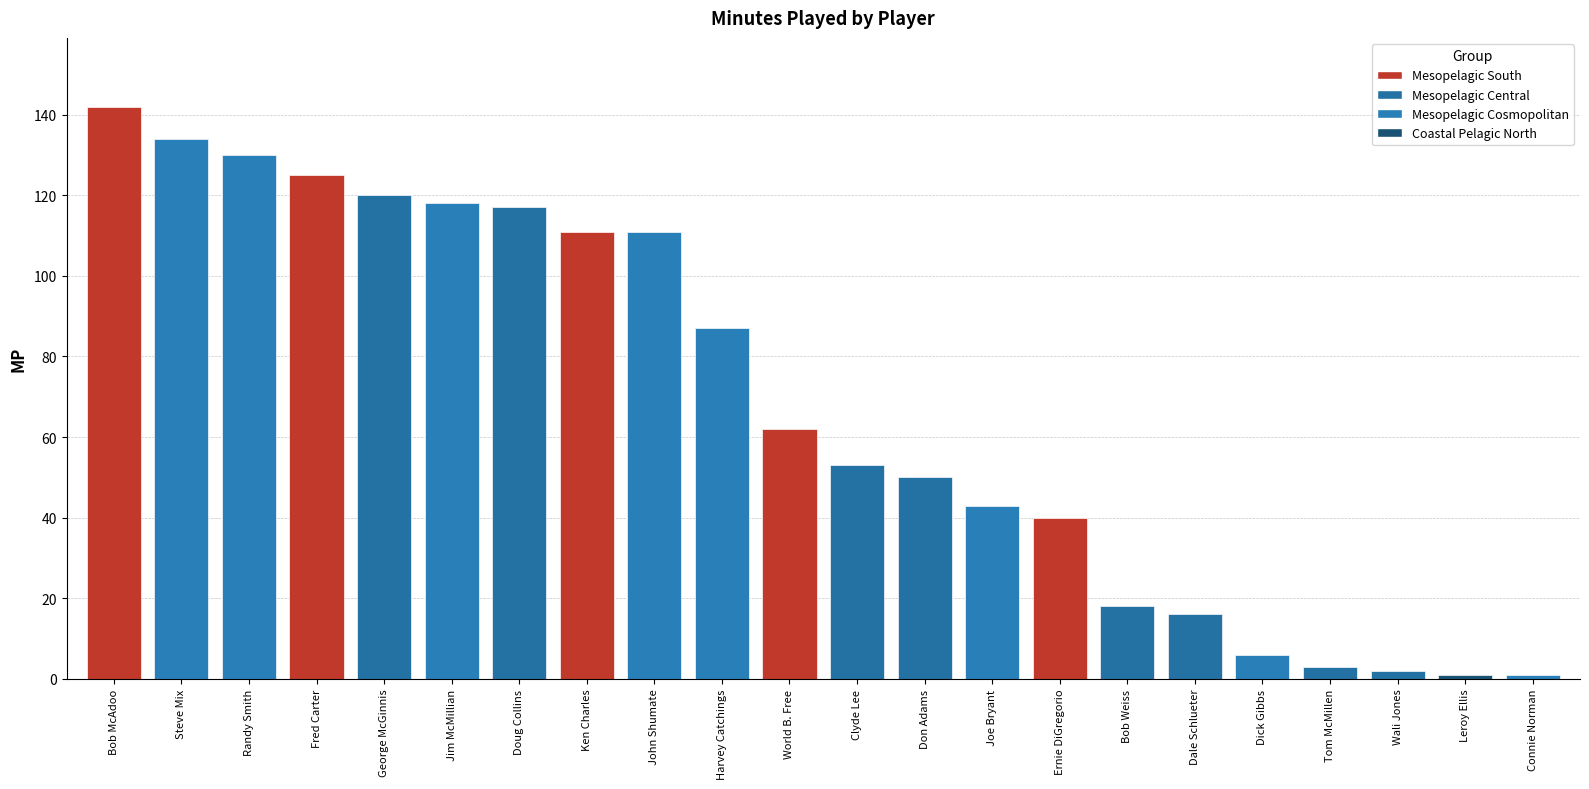

What is the value of the 20th bar from the left?

2